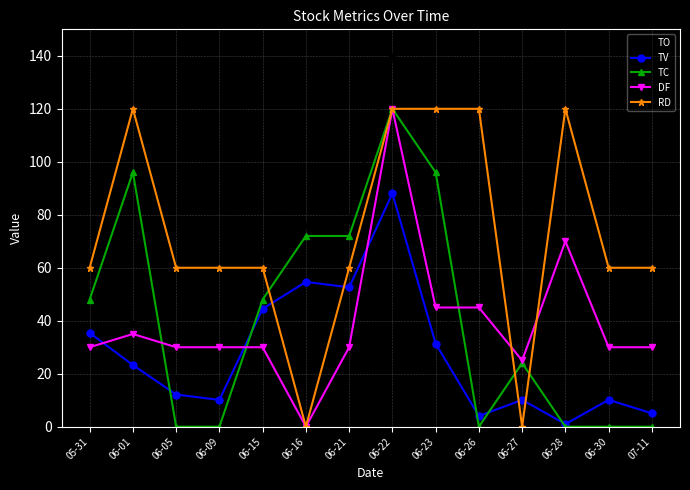

Is the value of TO at 06-09 greater than the value of TC at 06-09?

Yes